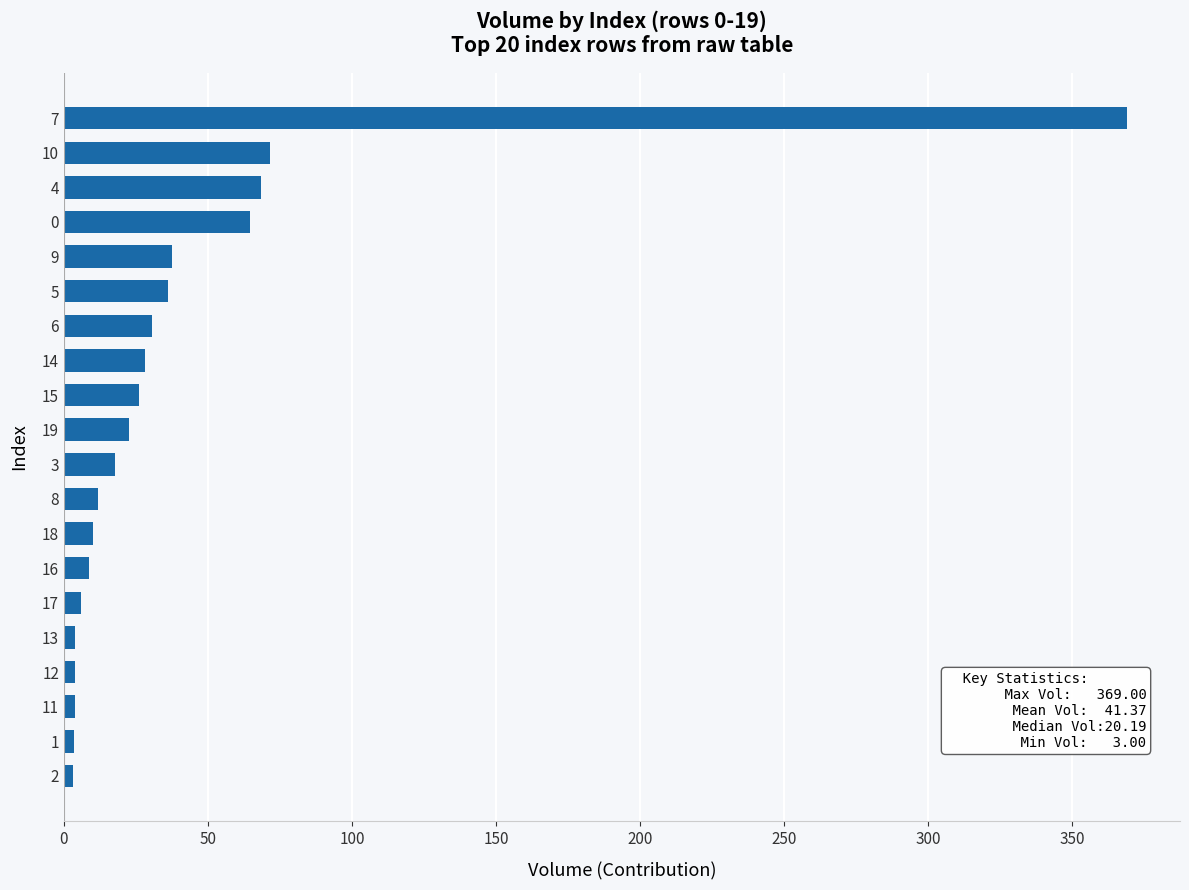

What is the maximum value shown in the chart?

369.0